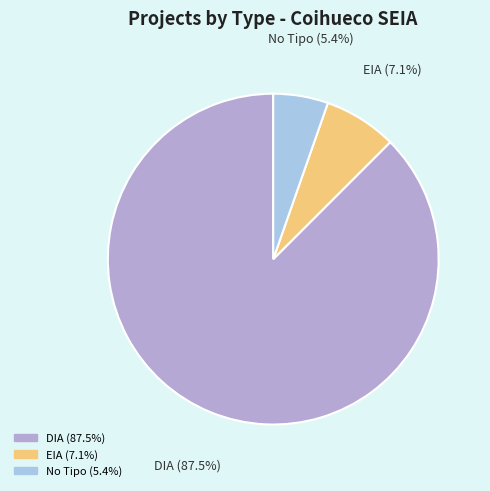

Is there a majority slice in this chart?

Yes